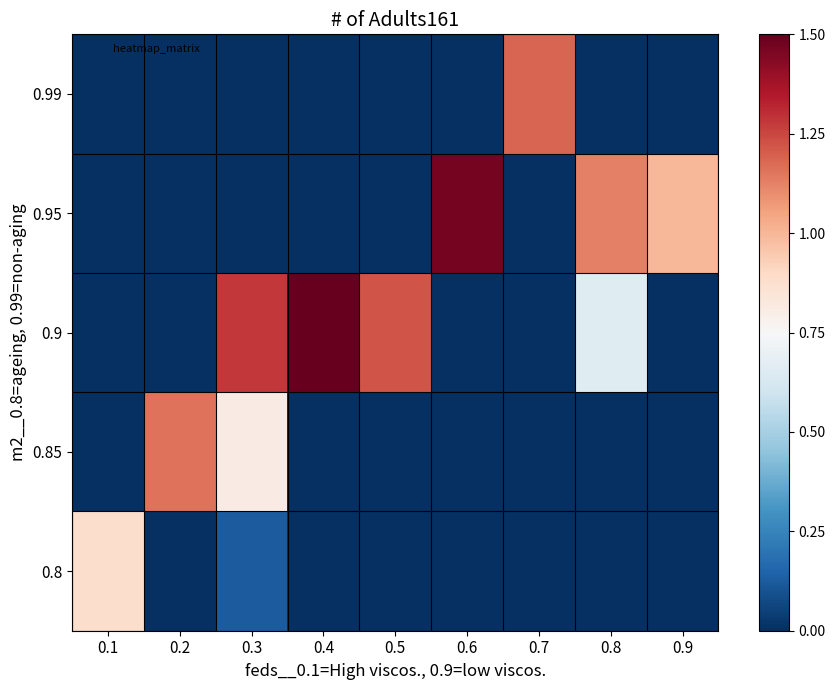

What is the difference between the highest and lowest values at 0.4?

1.5